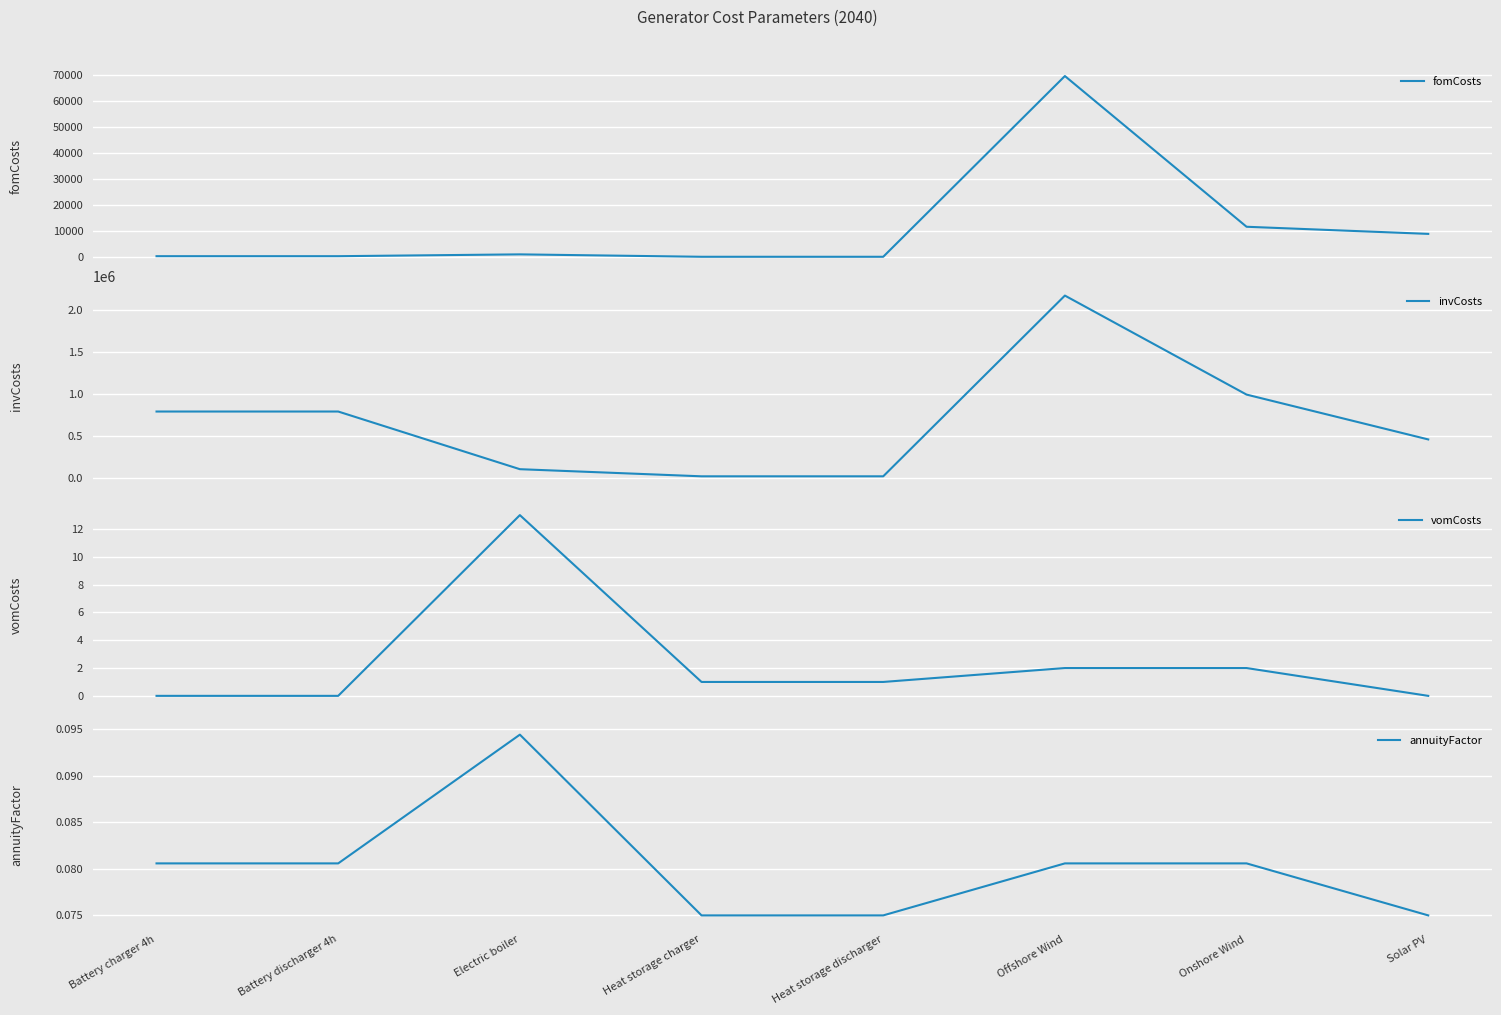

Which series changed the most between Battery charger 4h and Solar PV?

invCosts